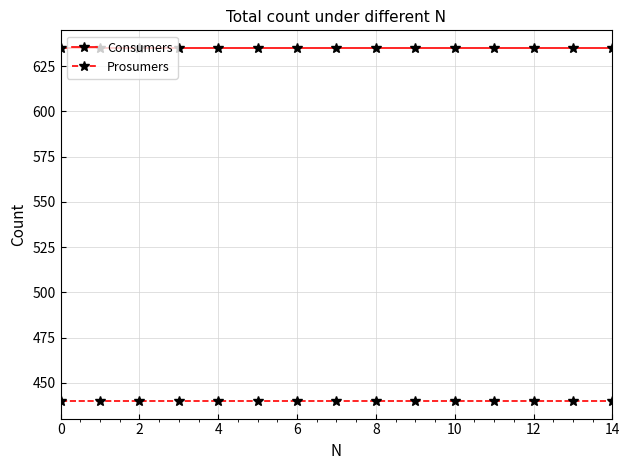

List the series in order of their overall mean, lowest first.

Prosumers, Consumers